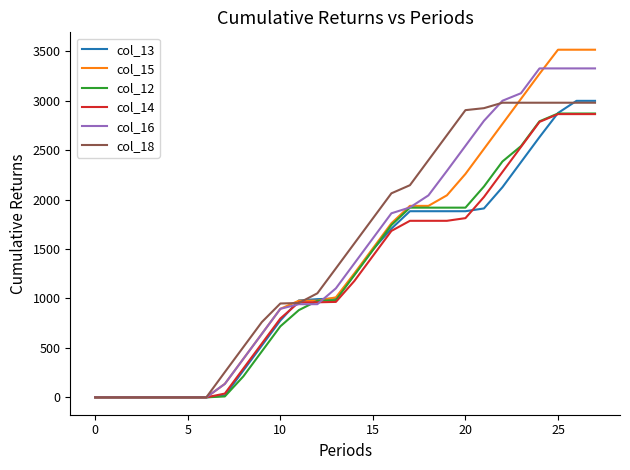

Which series has the largest range (max minus min)?

col_15